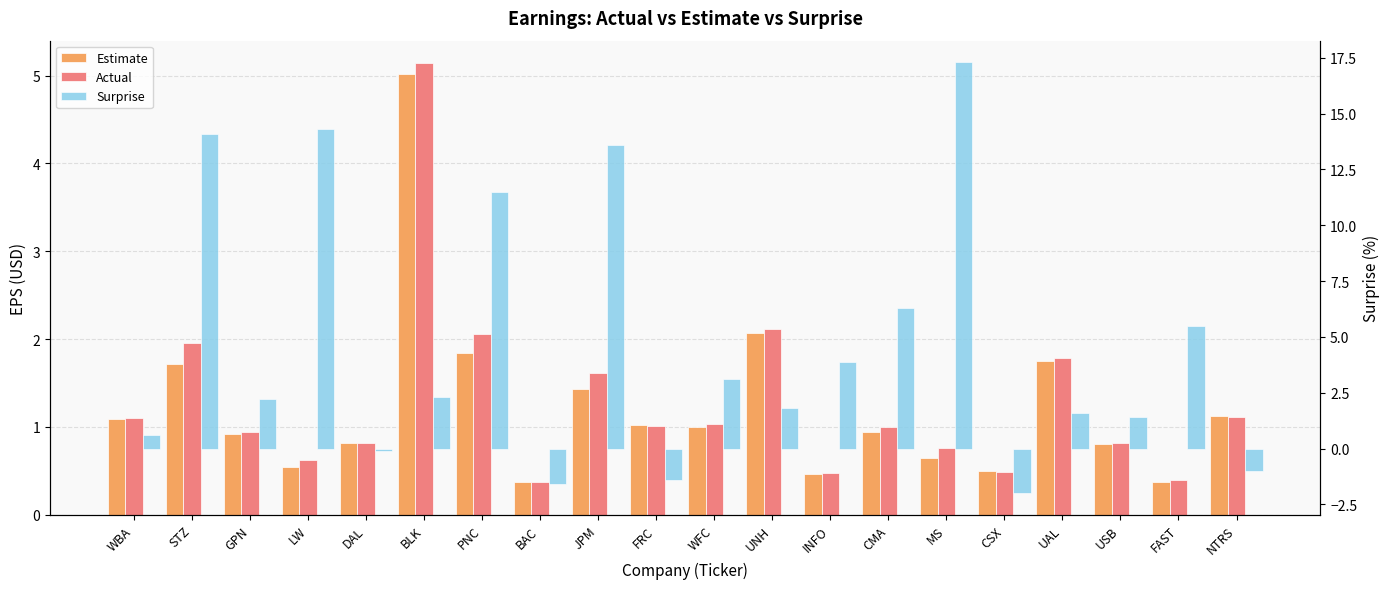

Which series has the largest total across all categories?

Surprise